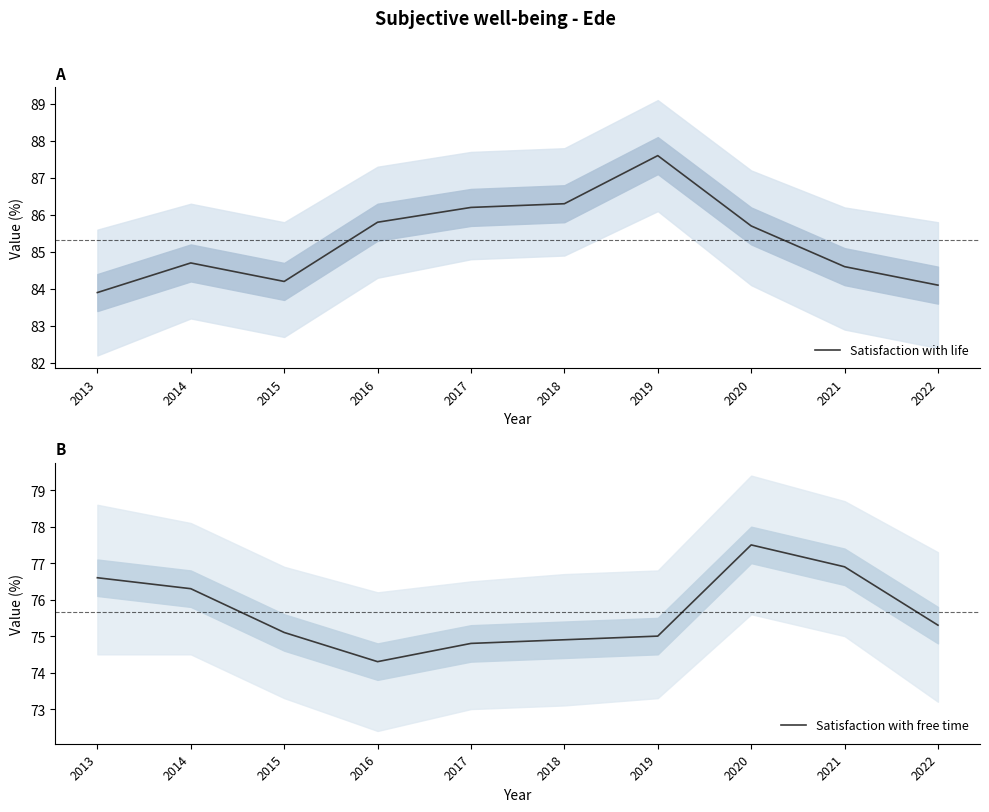

The Satisfaction with free time series shows 52.2 at 2017. True or false?

False